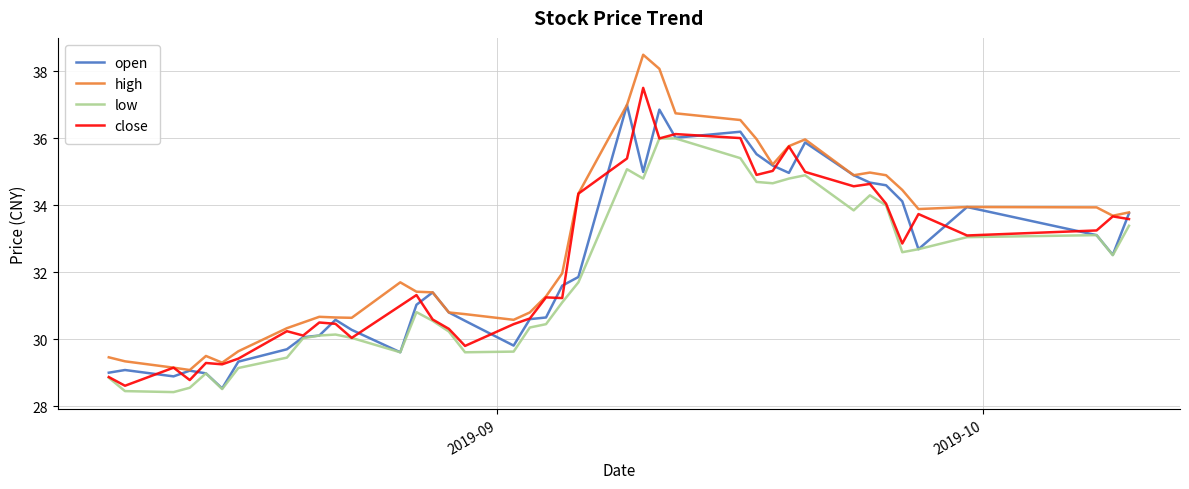

Which series has the largest range (max minus min)?

high